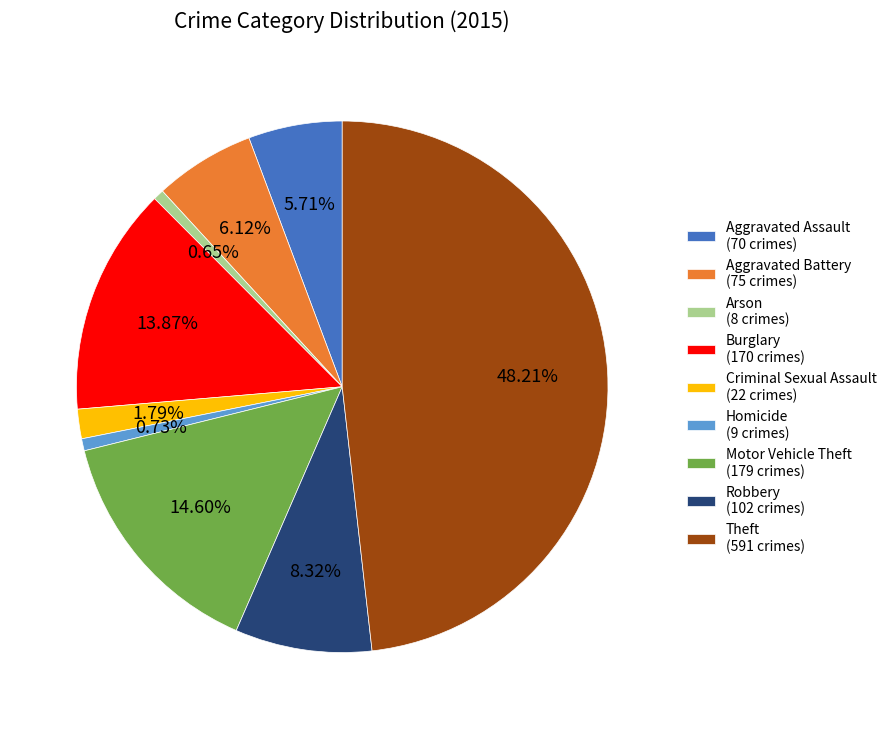

Does Robbery represent more than half of the total?

No